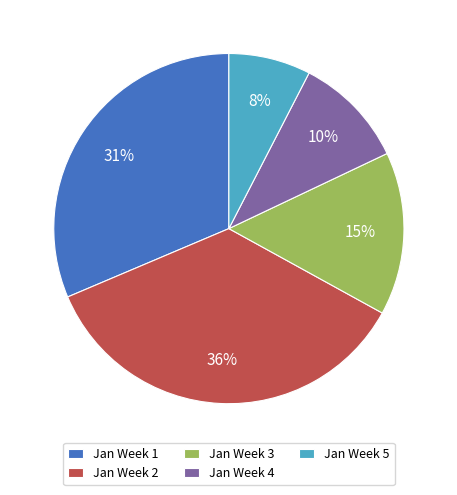

Combined, do Jan Week 1 and Jan Week 2 account for over 50%?

Yes